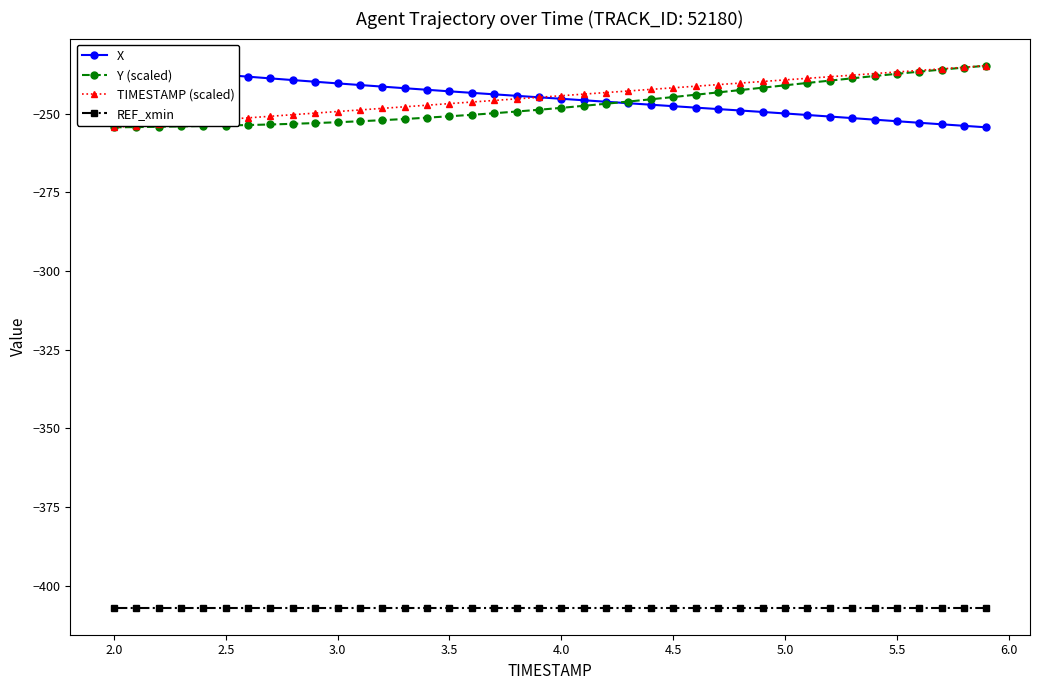

What is the highest value of the REF_xmin series?

-406.9